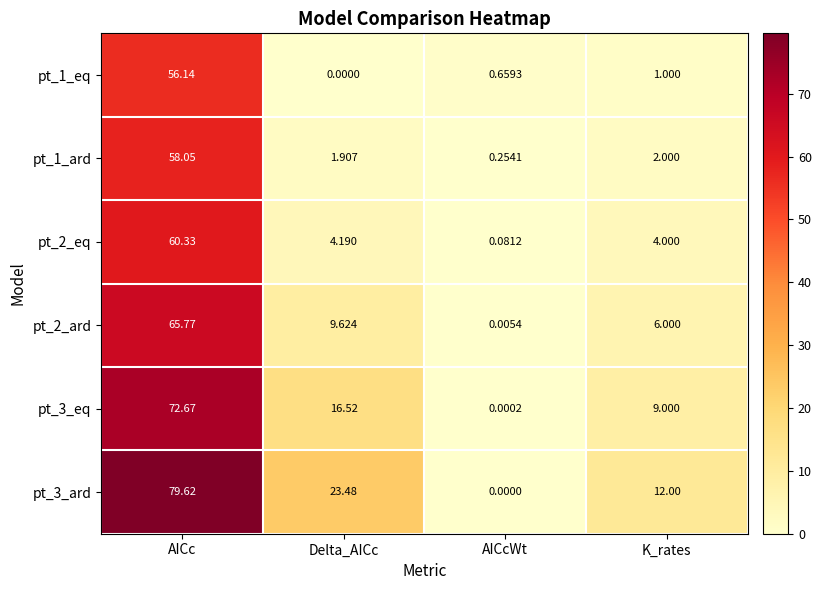

How many values in pt_3_ard are above zero?

3